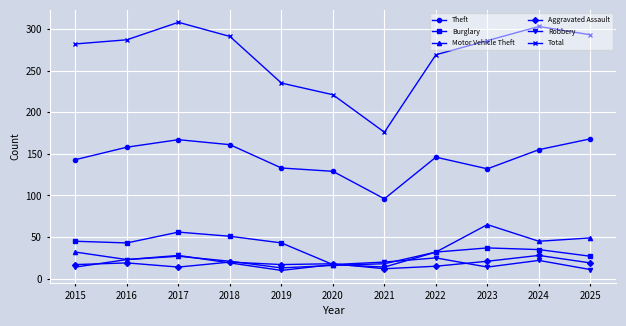

True or false: Burglary has more than 2 interior local peaks.

False